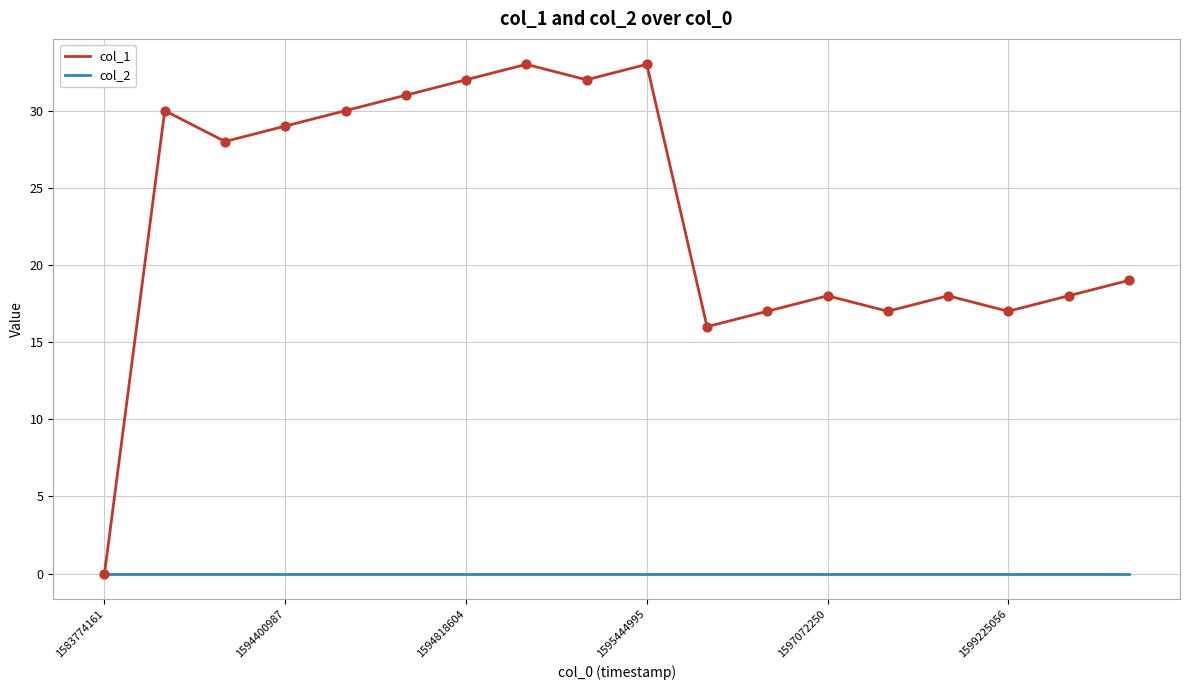

Which series has the widest spread of values?

col_1